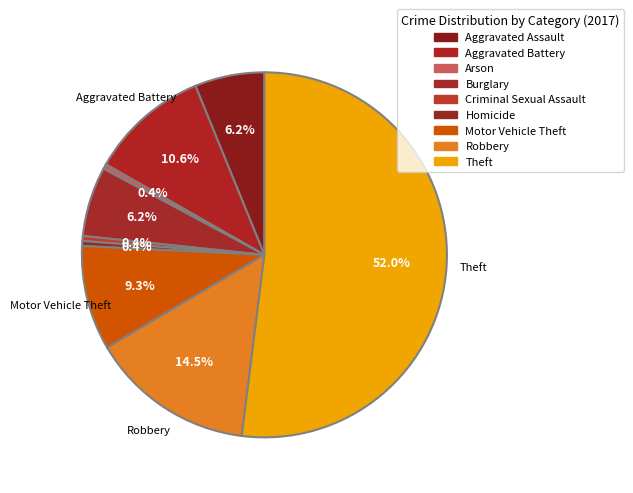

How many slices are in this pie chart?

9